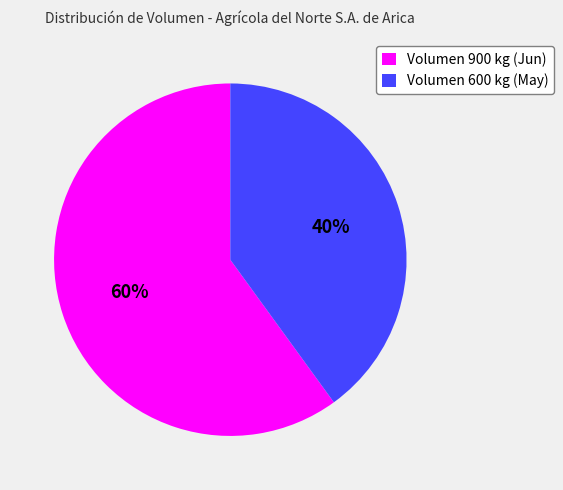

Which has a higher value, Volumen 900 kg (Jun) or Volumen 600 kg (May)?

Volumen 900 kg (Jun)